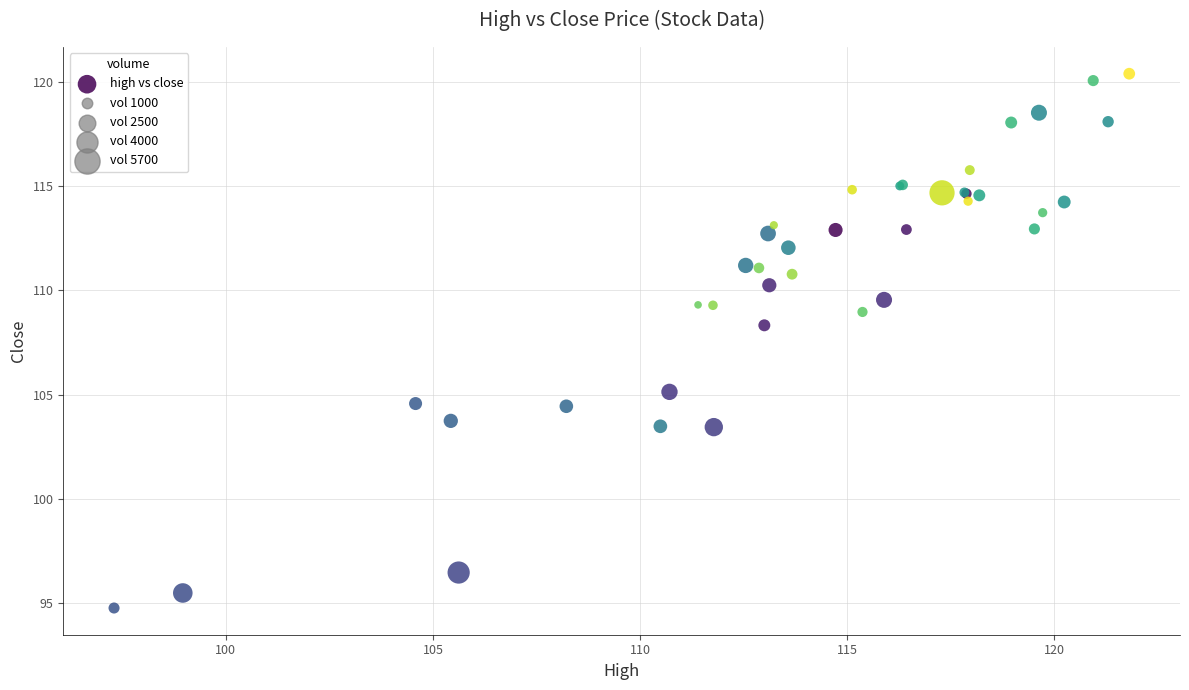

What Y value in the scatter plot is closest to 107?

108.3